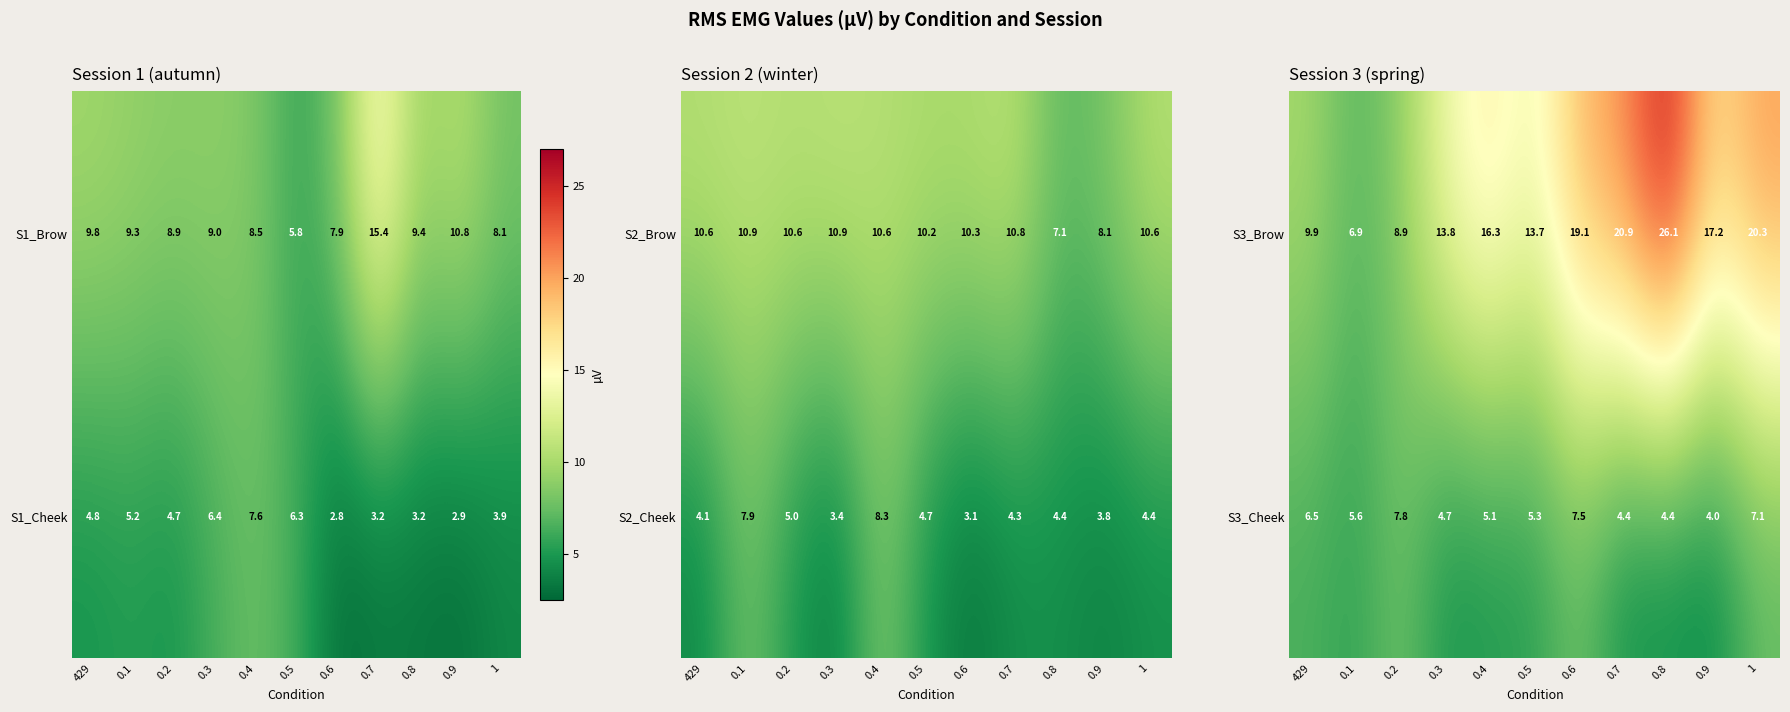

Is the value of S3_Cheek at 0.1 greater than the value of S3_Brow at 1?

No